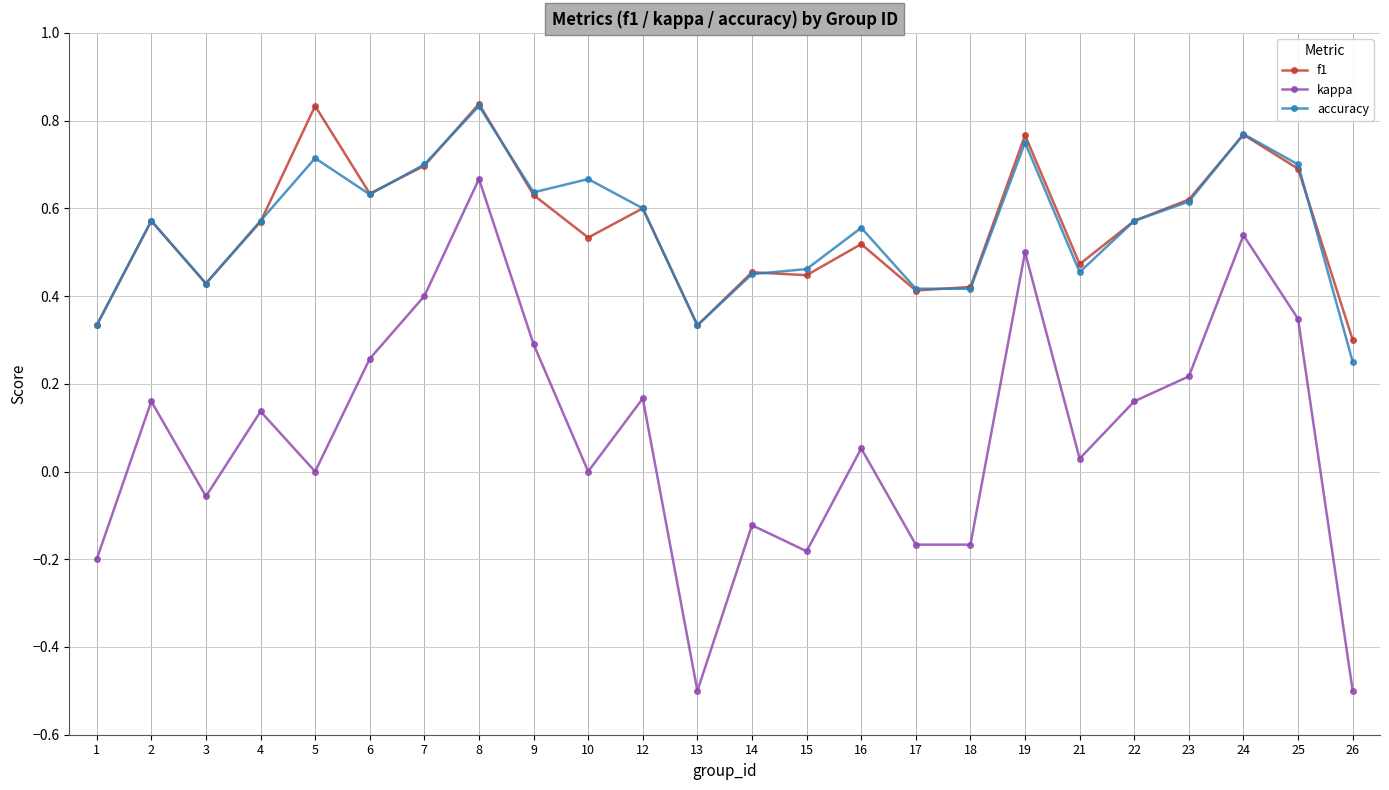

How many lines are shown in the chart?

3